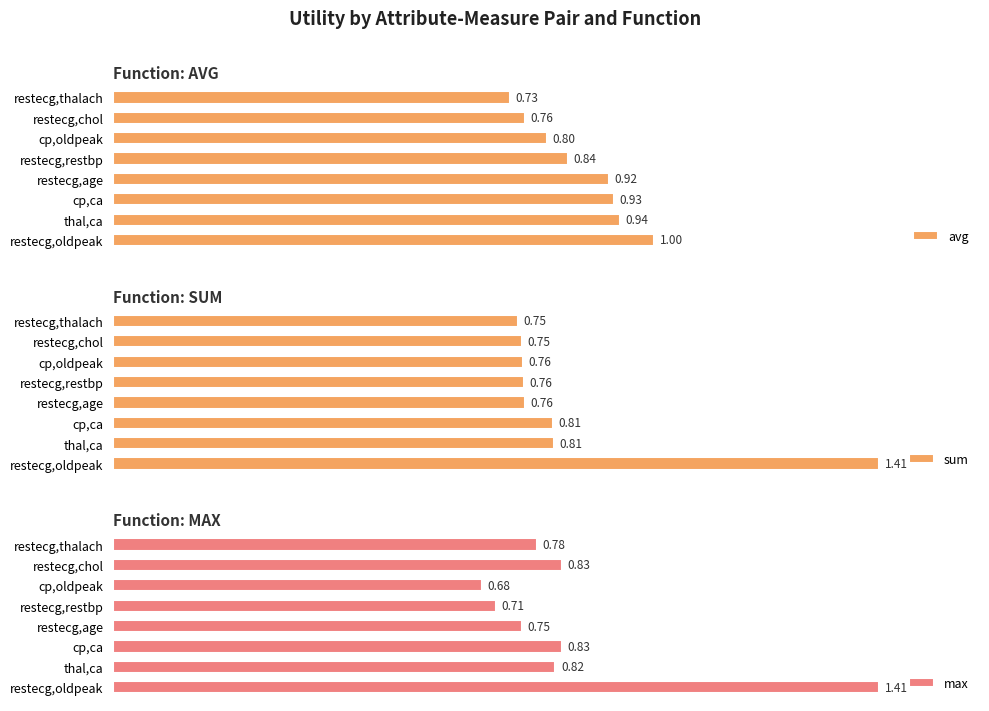

Which category has the lowest value in the max series?

cp,oldpeak